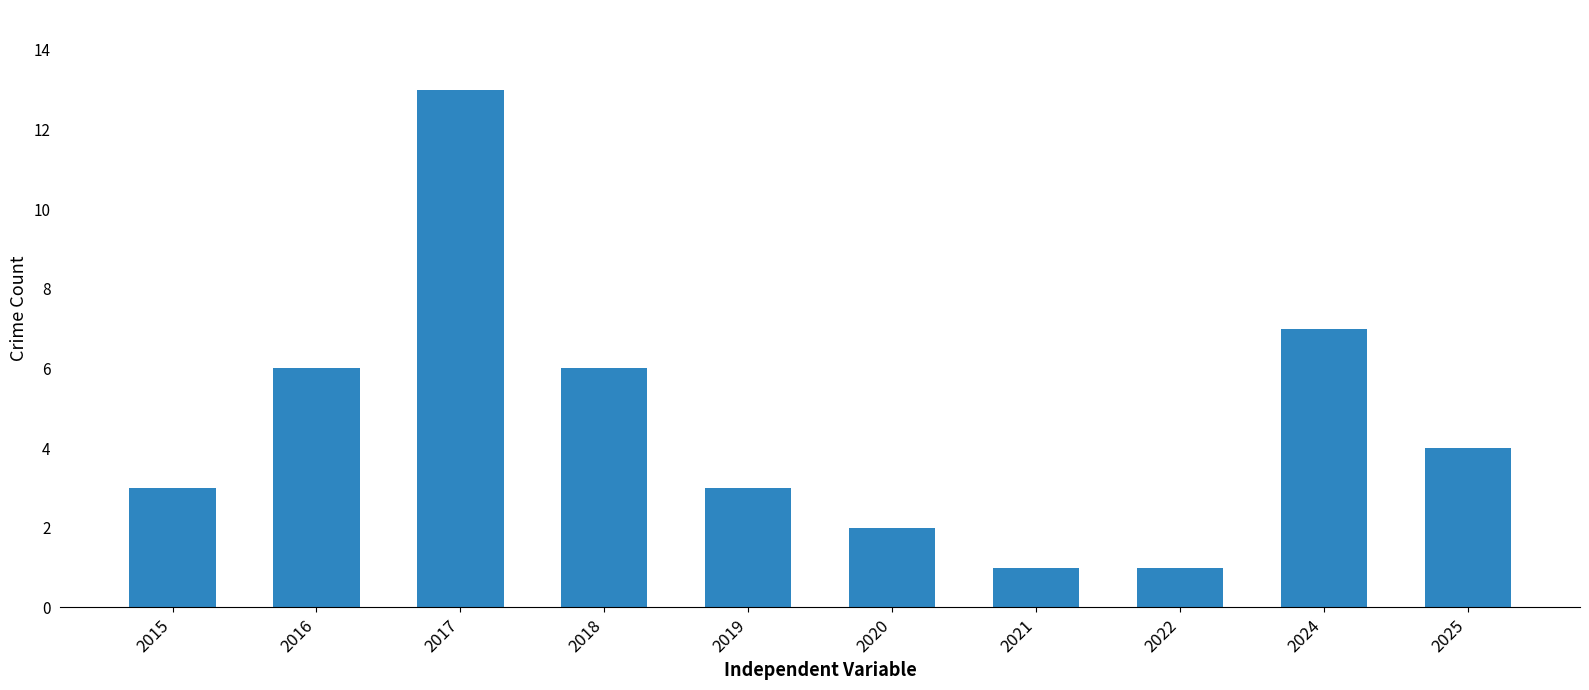

What value does the data have at 2017?

13